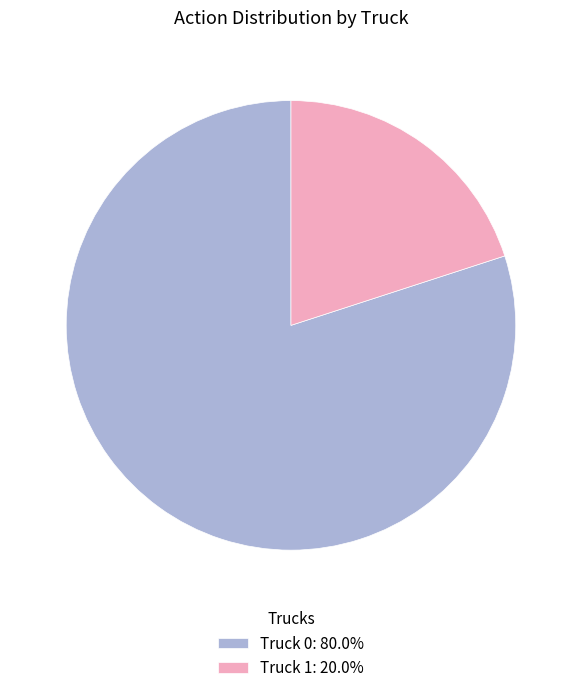

Is it true that Truck 1 is 20% of the pie?

True